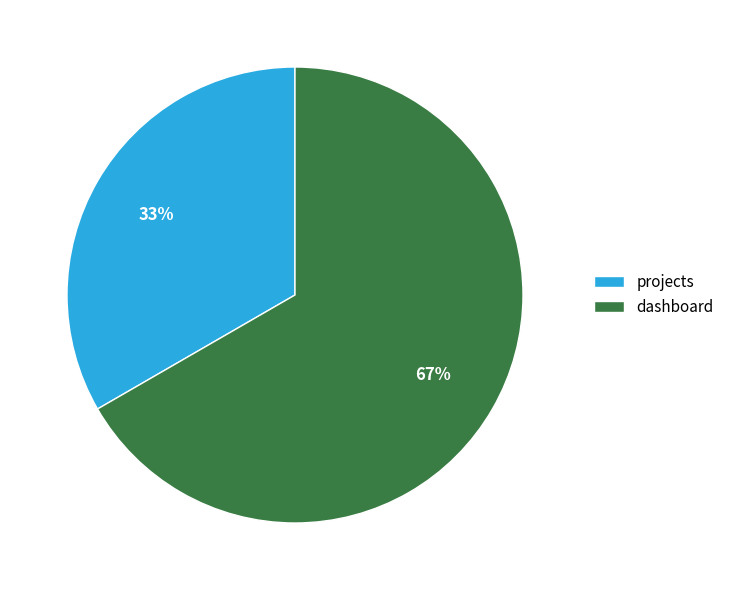

Between projects and dashboard, which is larger?

dashboard